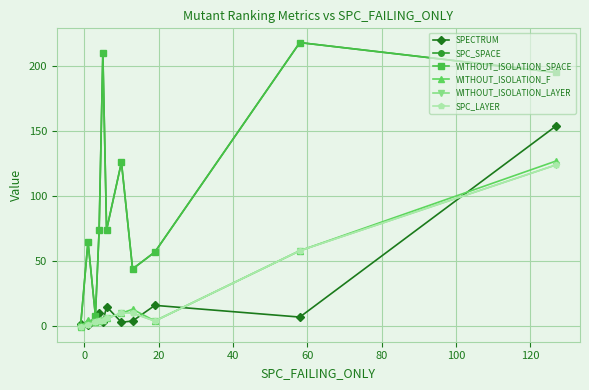

True or false: SPECTRUM has more than 2 interior local peaks.

True